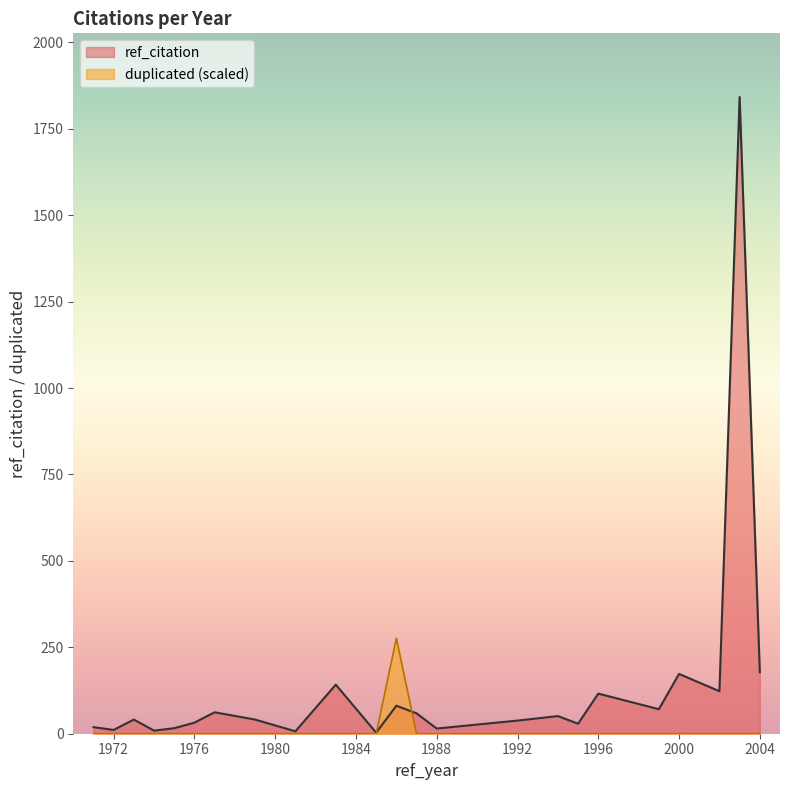

What are all the series names shown in the legend?

ref_citation, duplicated (scaled)